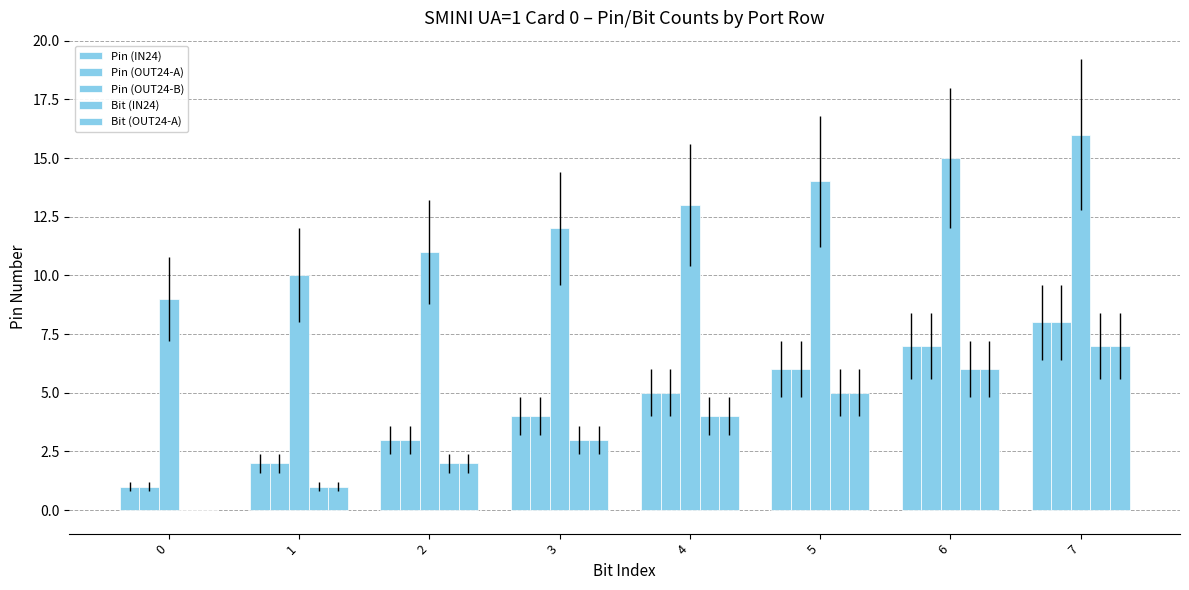

The Pin (IN24) series shows 4 at 3. True or false?

True